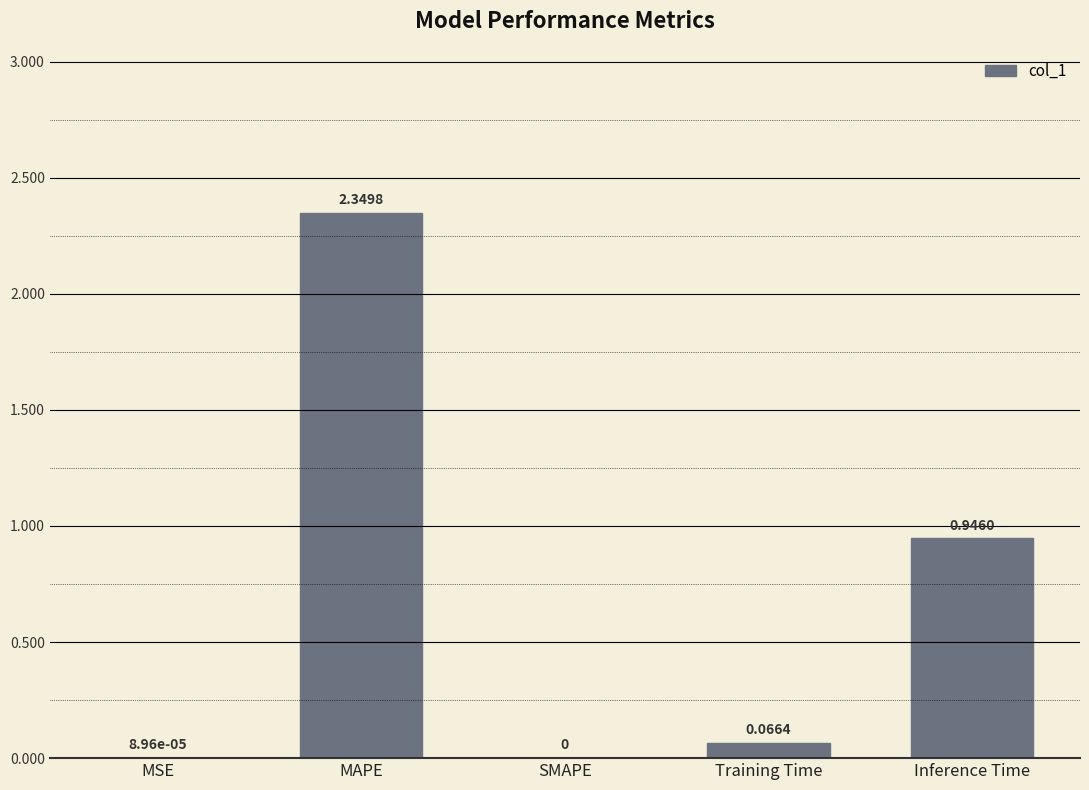

What is the sum of all values?

3.4